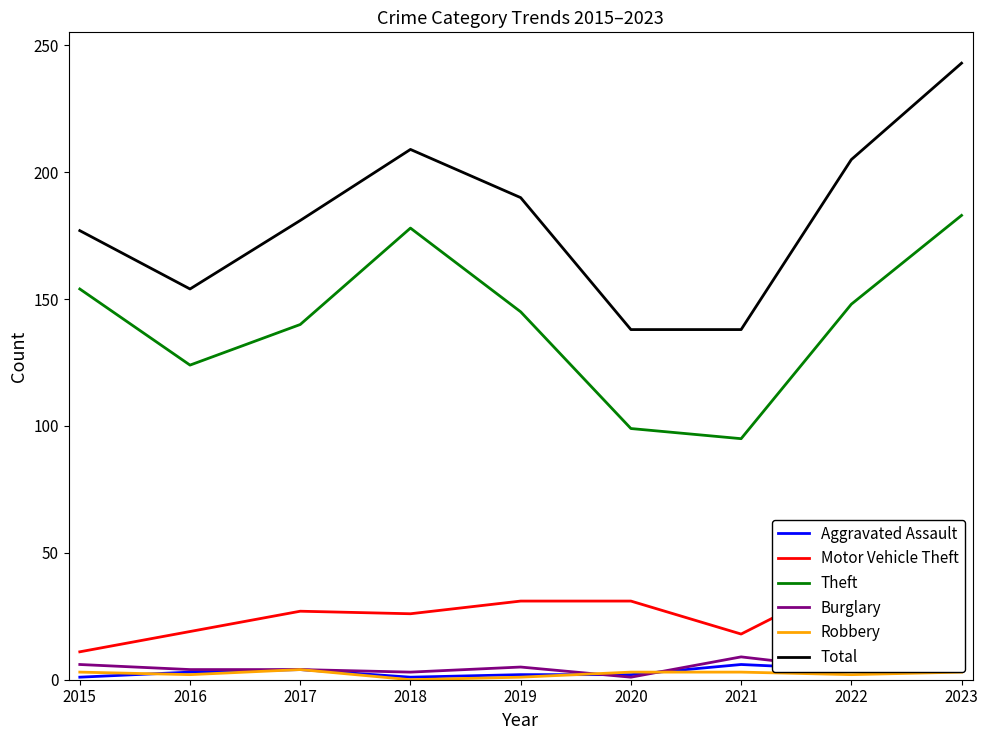

Which series has the largest range (max minus min)?

Total